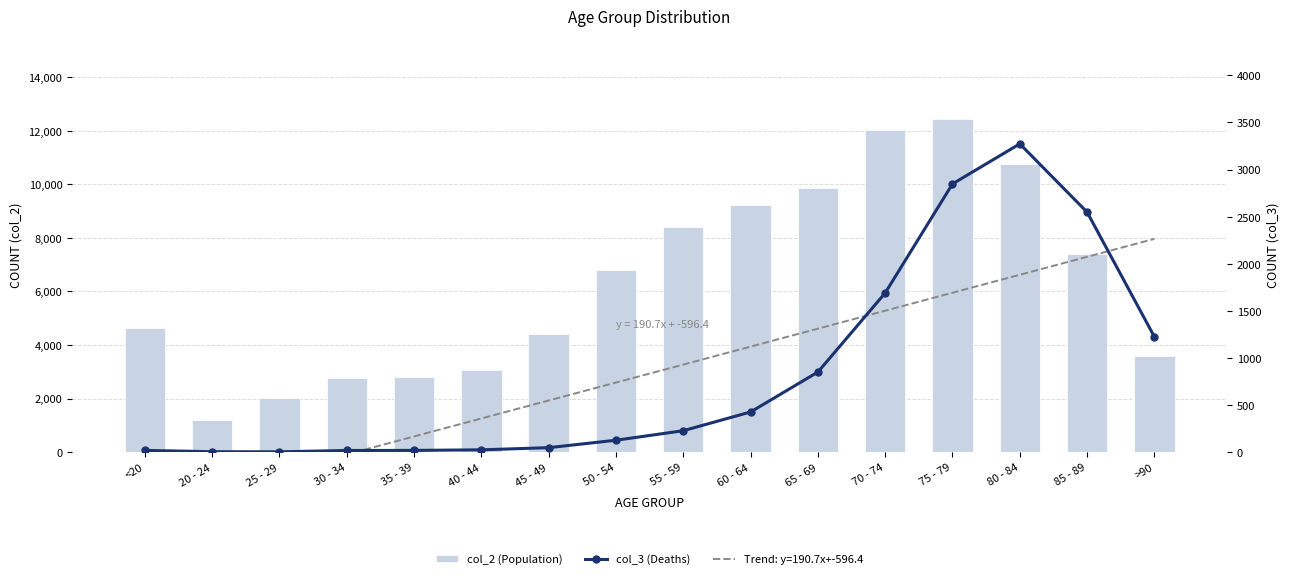

True or false: col_2 (Population) has a value of 6803 at 50 - 54.

True